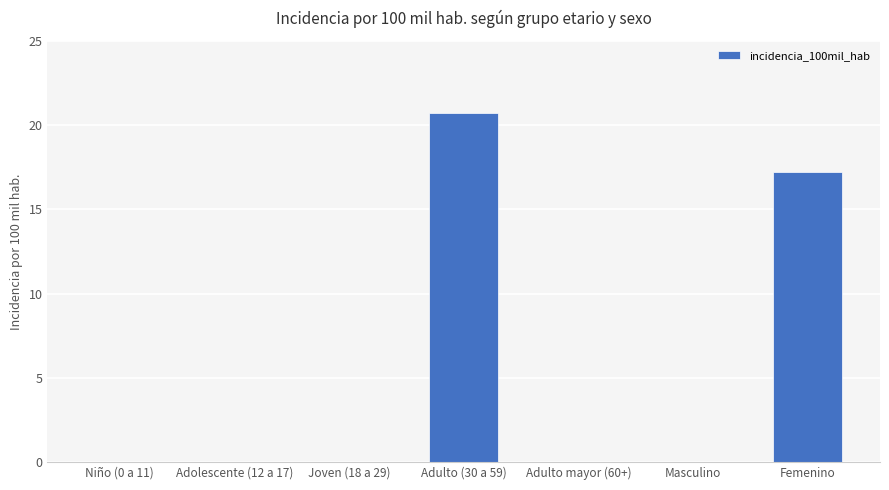

What is the change in value from Adulto (30 a 59) to Masculino?

-20.7